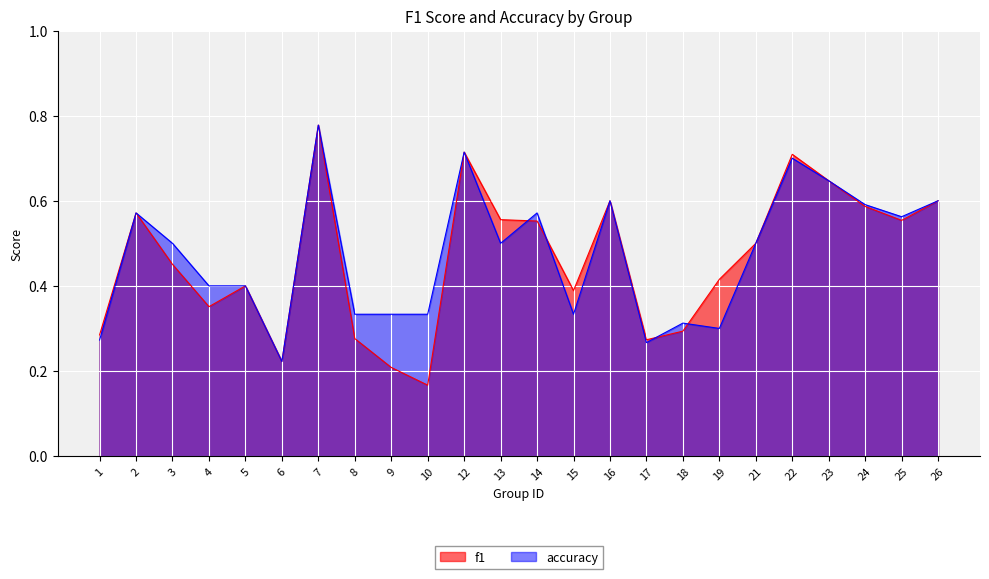

At which category does f1 reach its first local peak?

2